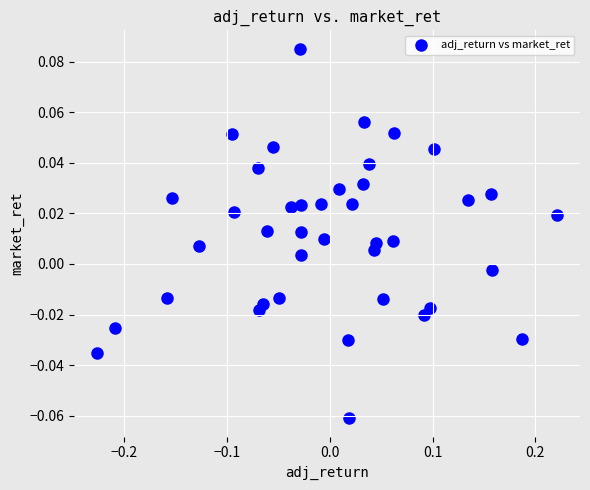

What is the range of X values (max minus min)?

0.4